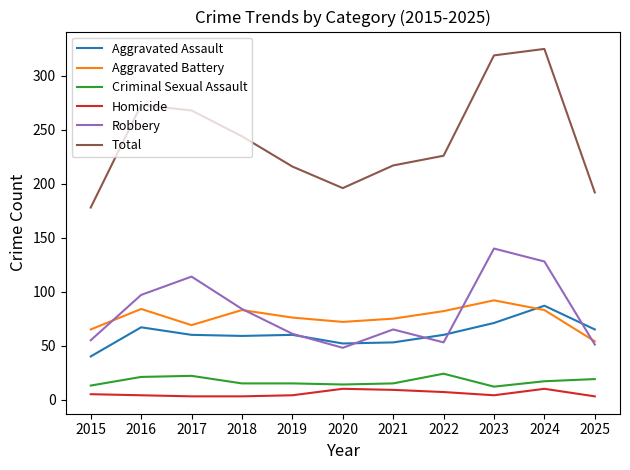

At which label does Aggravated Battery first exceed 76?

2016